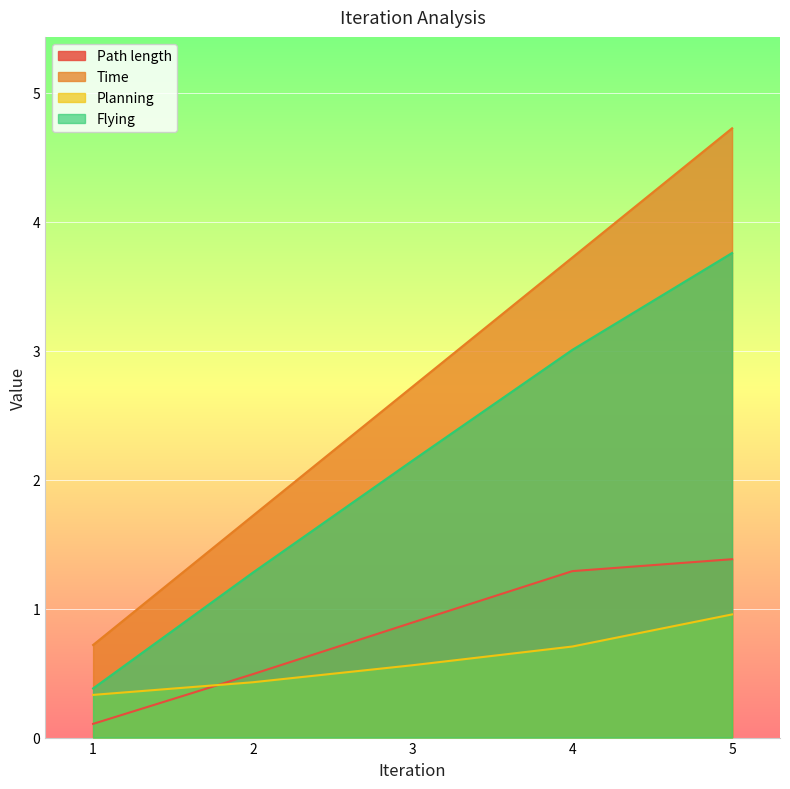

True or false: Path length has a value of 0.2 at 1.

False